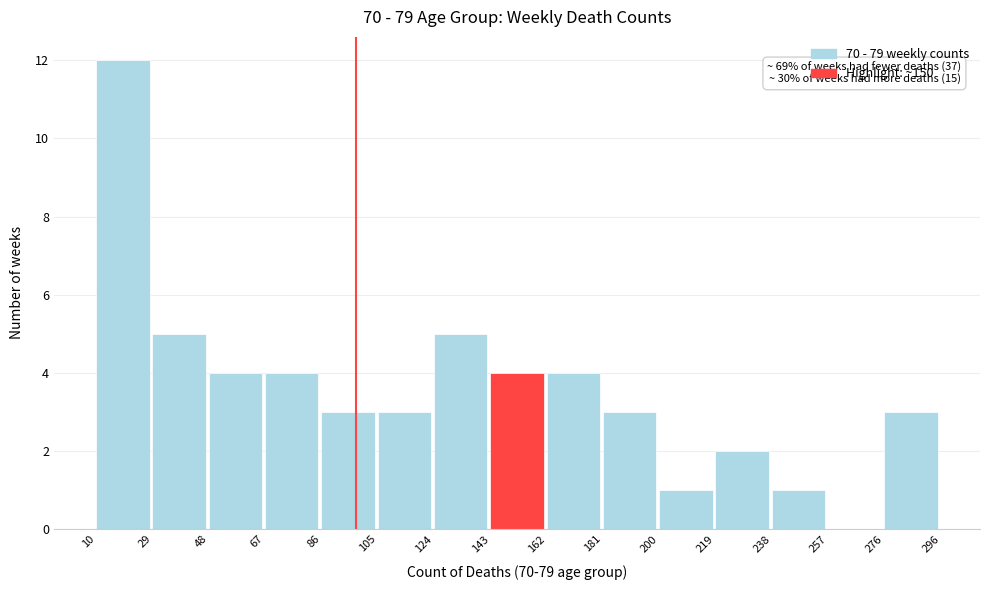

Over which range of the x-axis is the bar tallest?

10 to 29